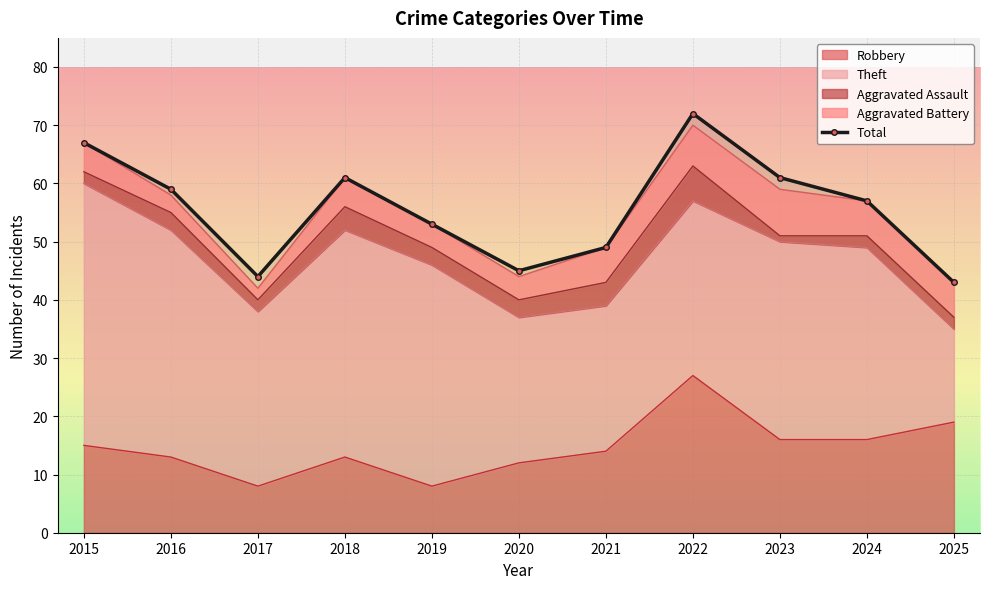

What is the difference between the maximum and minimum values?

29